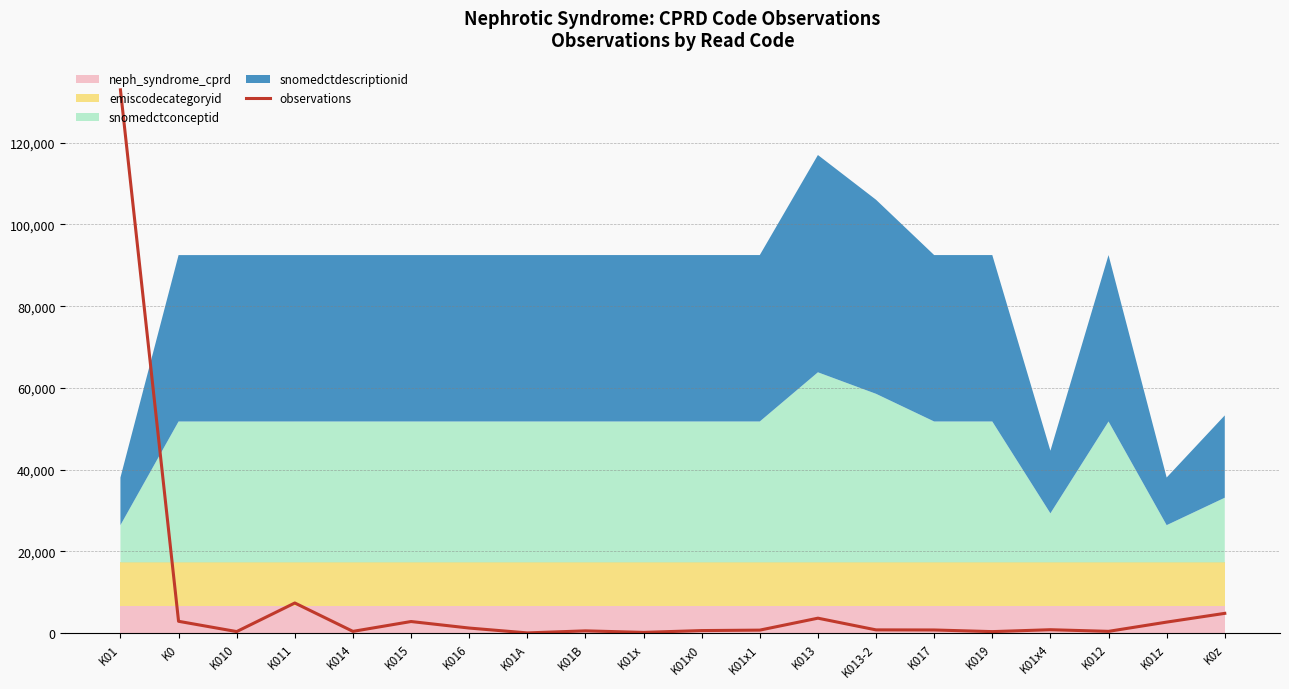

Which category has the highest value across all series?

K01